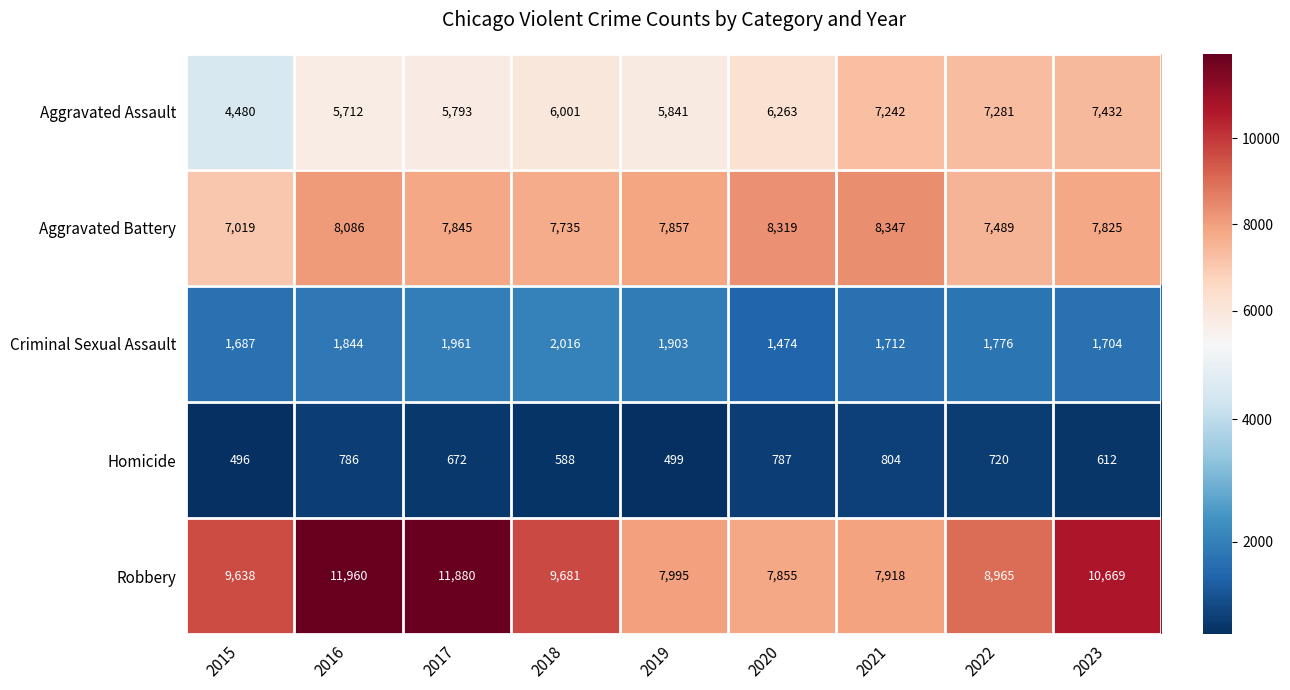

What is the minimum value shown in the chart?

496